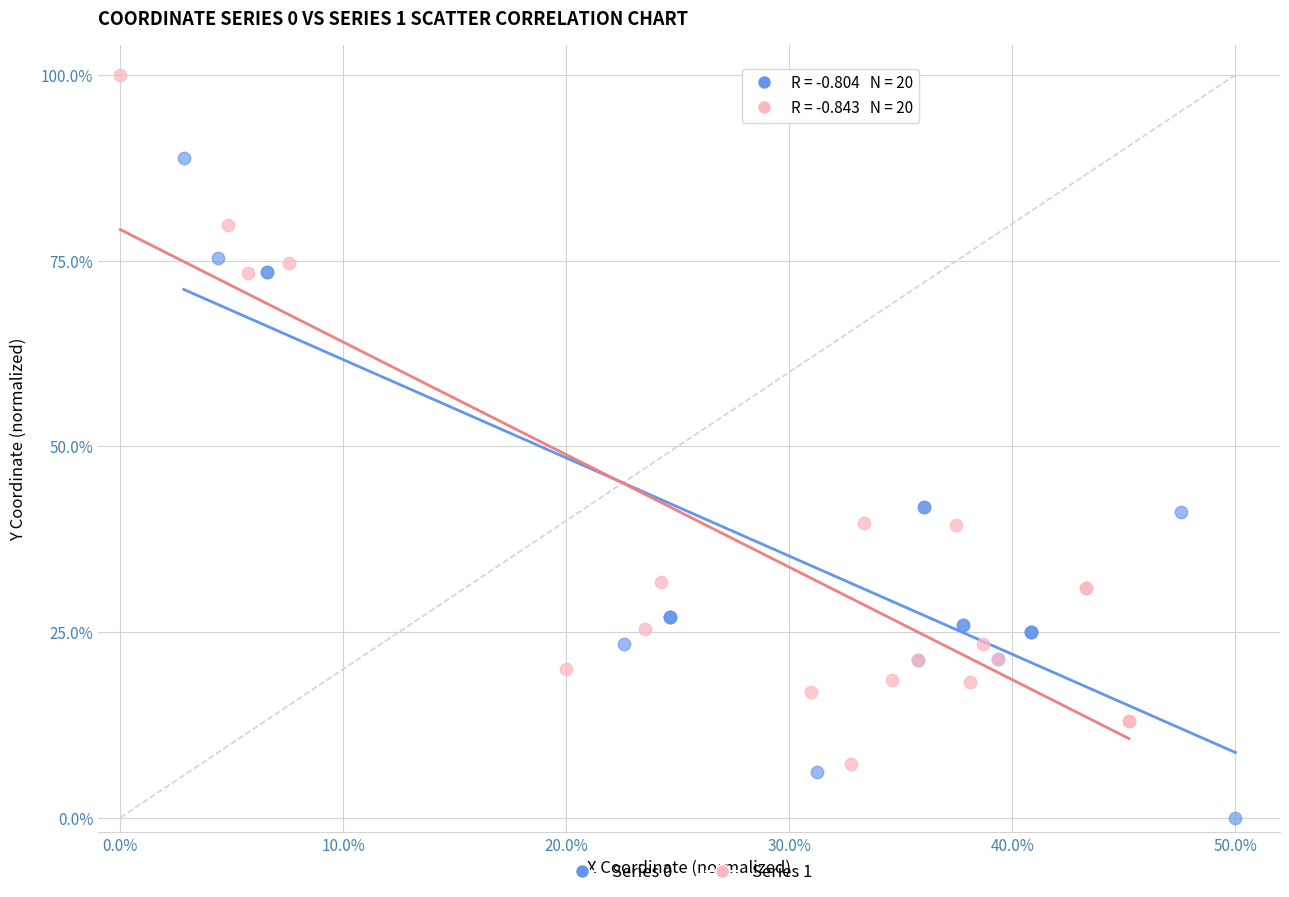

What are all the series names shown in the legend?

Series 0, Series 1